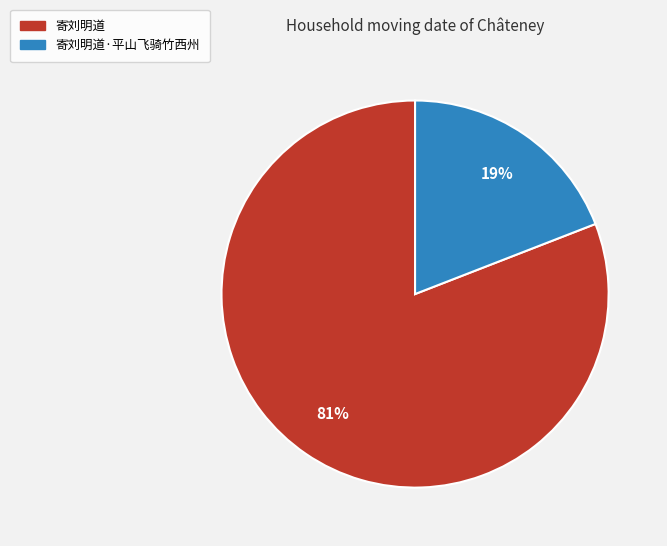

To the nearest percent, what portion does 寄刘明道 represent?

81%